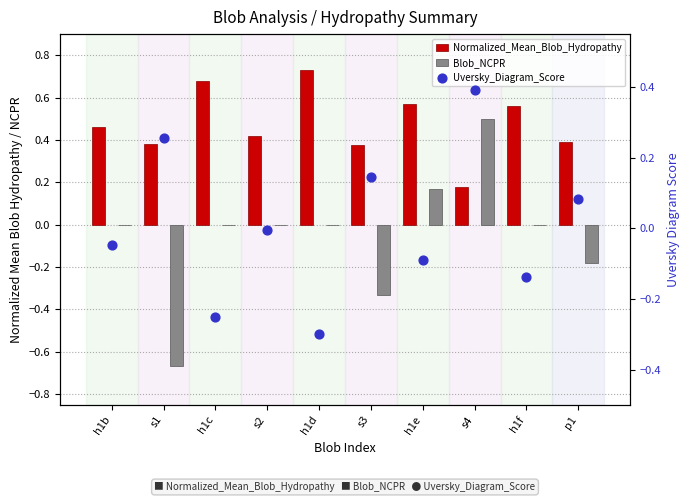

At which category is the sum across all series the highest?

s4